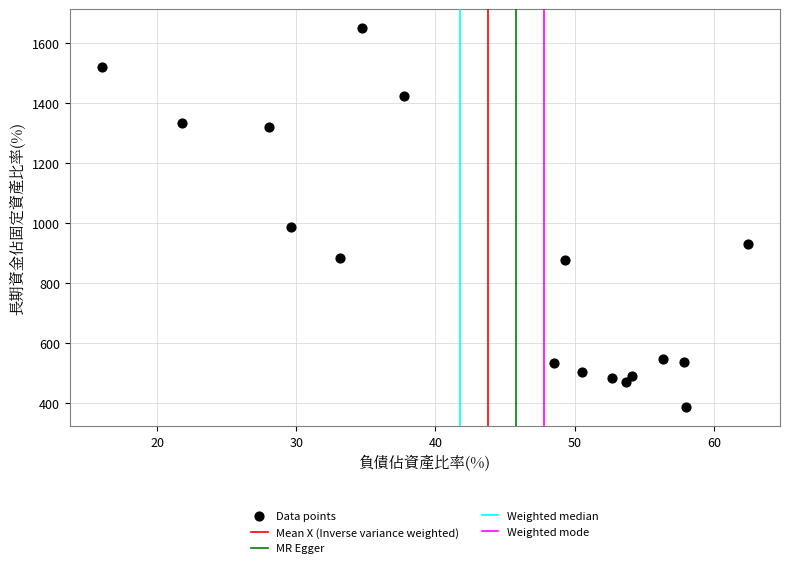

What Y value in the scatter plot is closest to 1017?

988.1